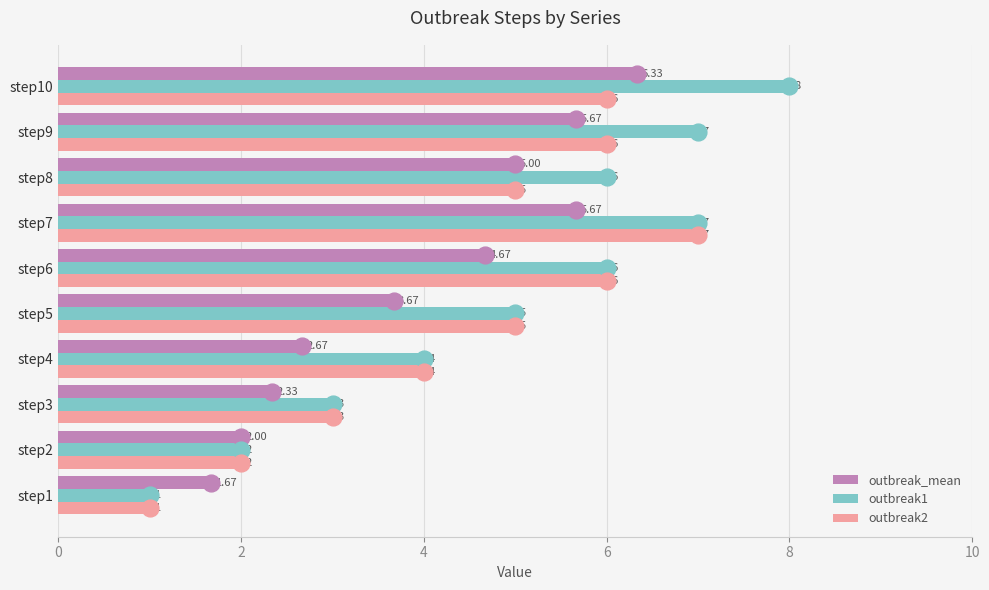

Which series has the largest range (max minus min)?

outbreak1